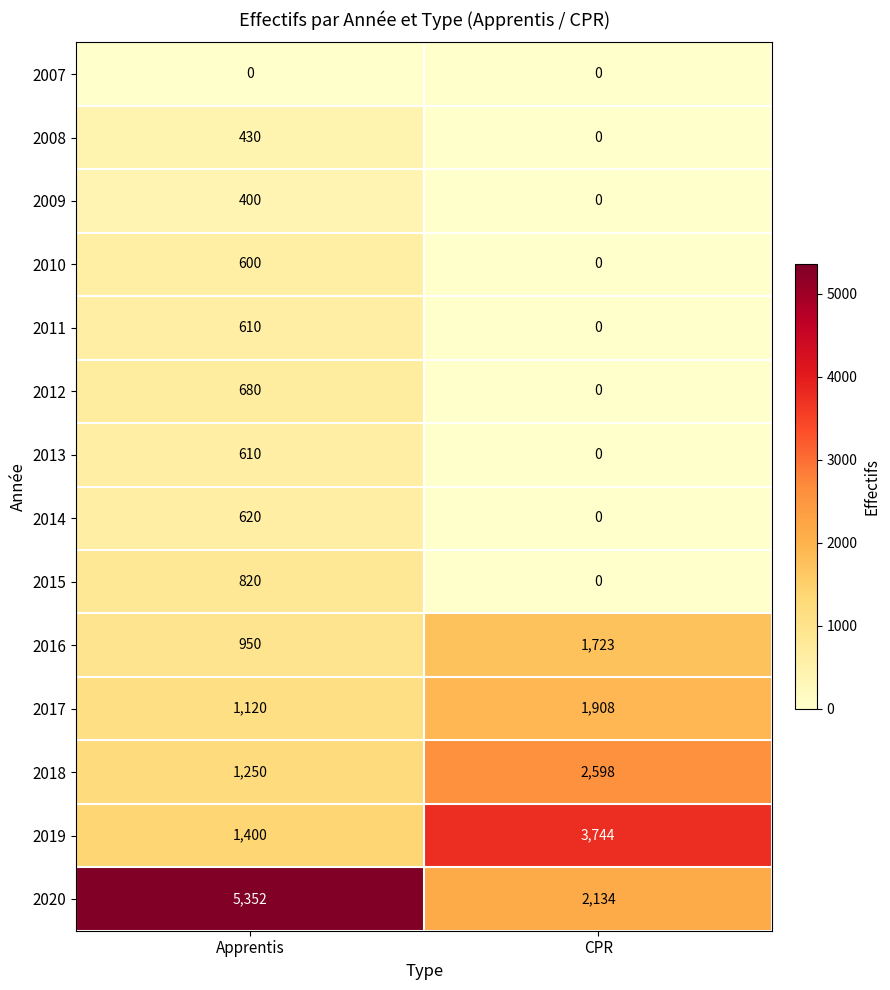

How many series are shown in this chart?

14